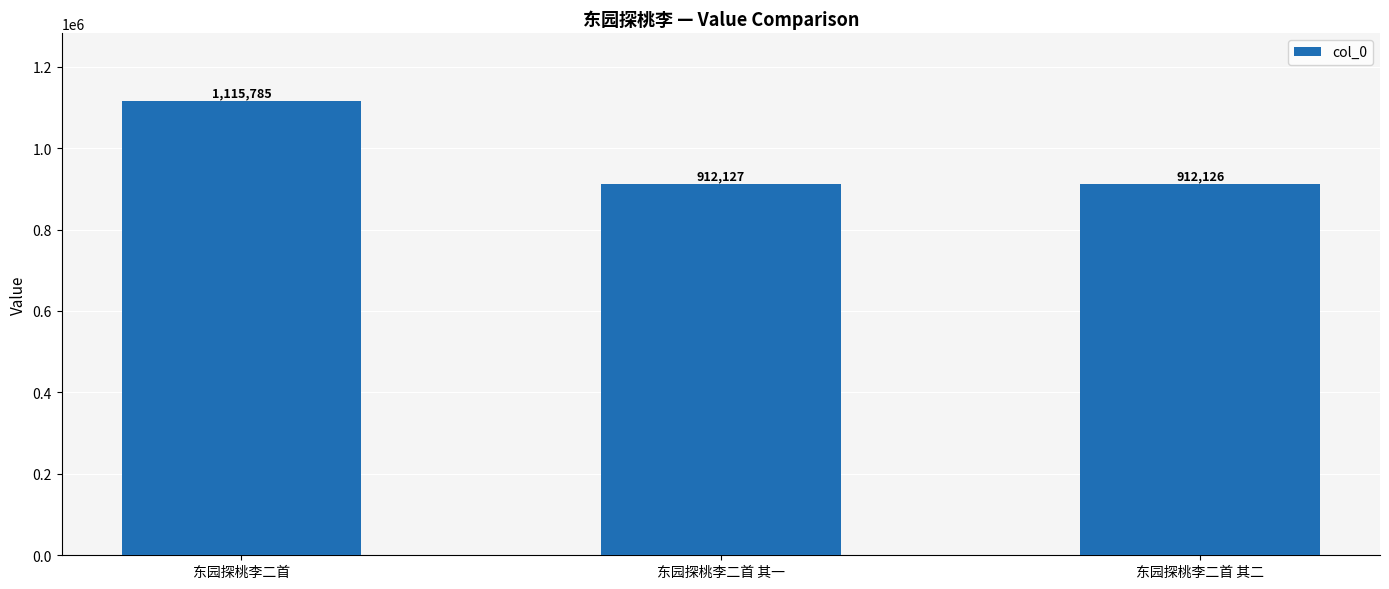

Reading left to right, transcribe all the data shown in this chart.

1115785	912127	912126